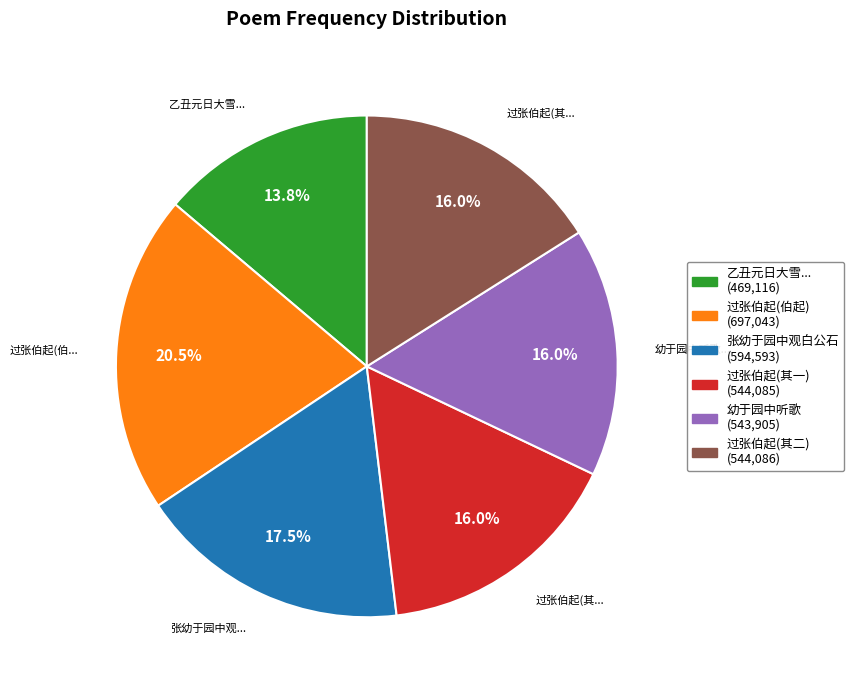

Is there a majority slice in this chart?

No